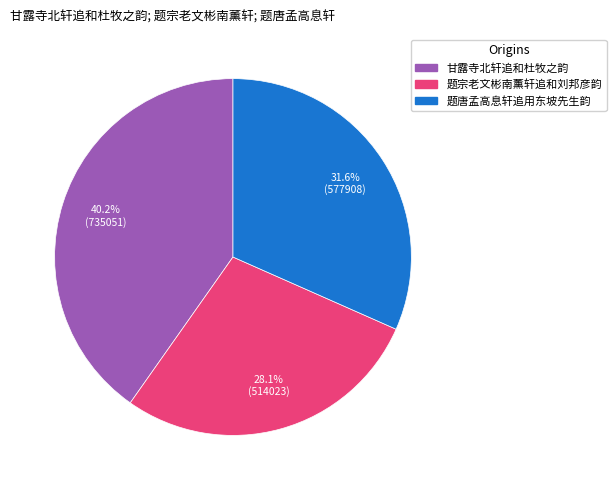

True or false: 题宗老文彬南薰轩追和刘邦彦韵 accounts for 28% of the total.

True